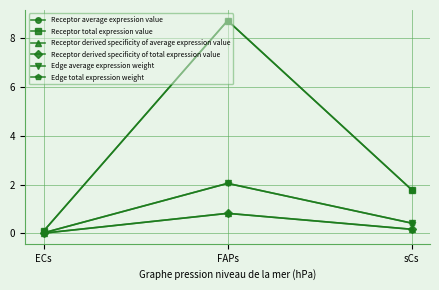

Which series has the widest spread of values?

Receptor average expression value